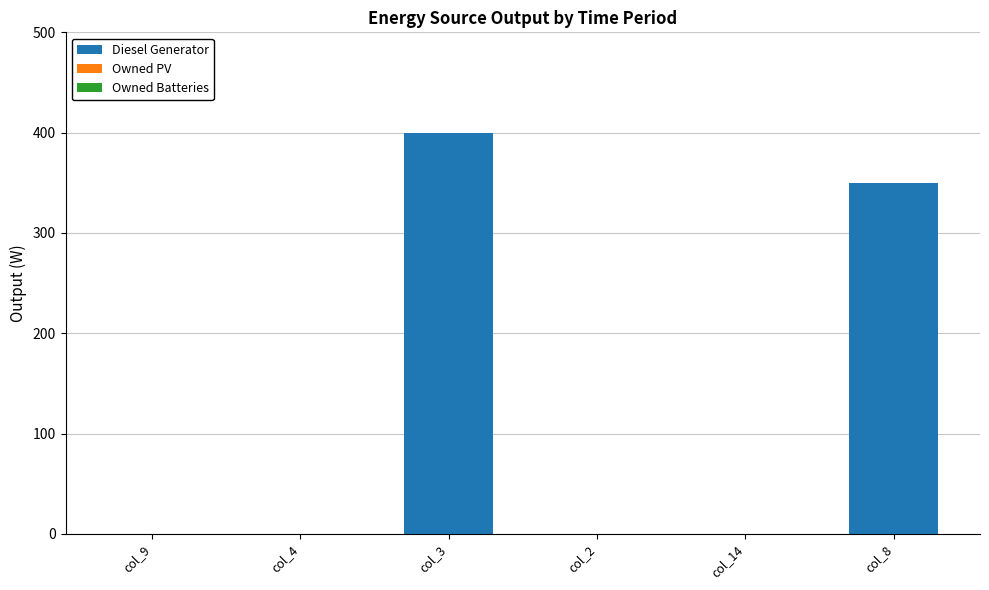

Where is the data nearest to the value 200?

col_8